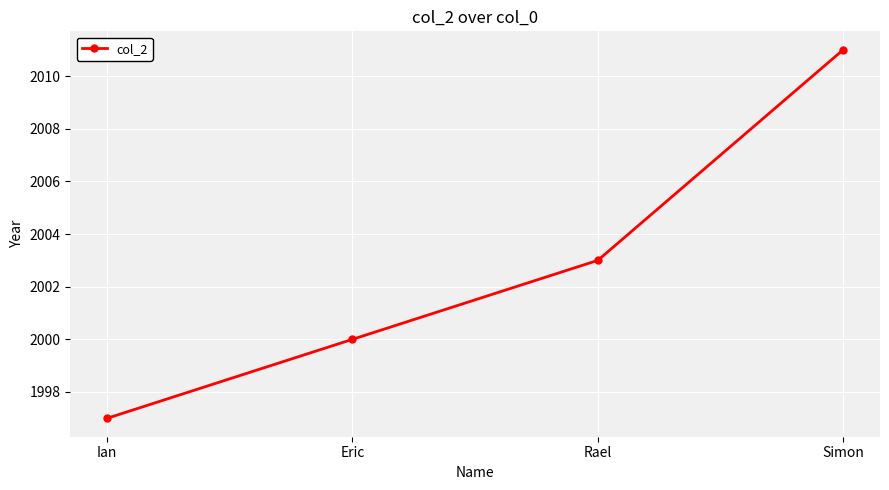

Which has a higher value, Eric or Rael?

Rael